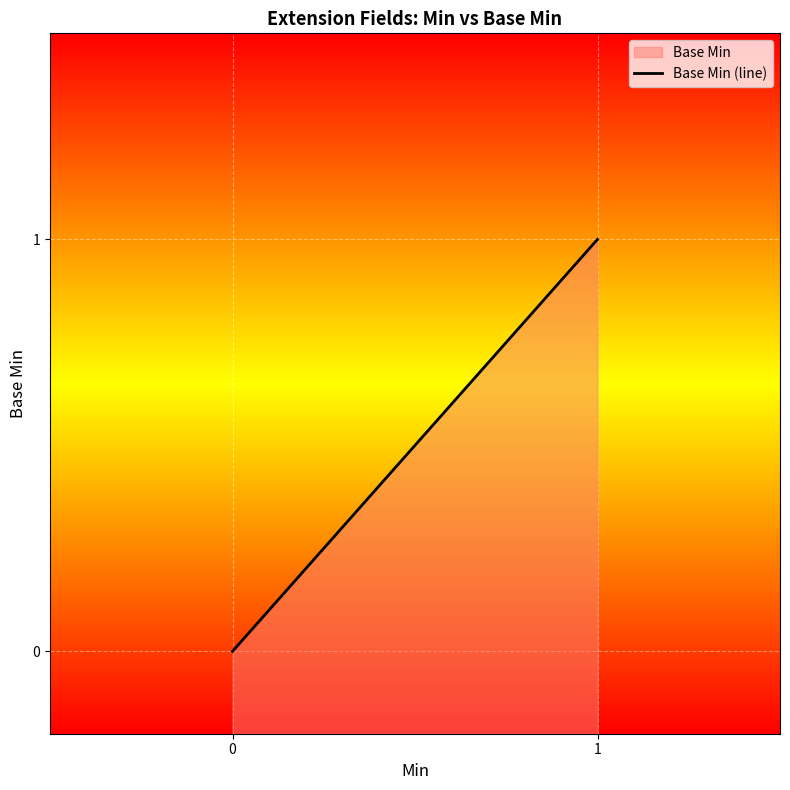

How many lines are shown in the chart?

1